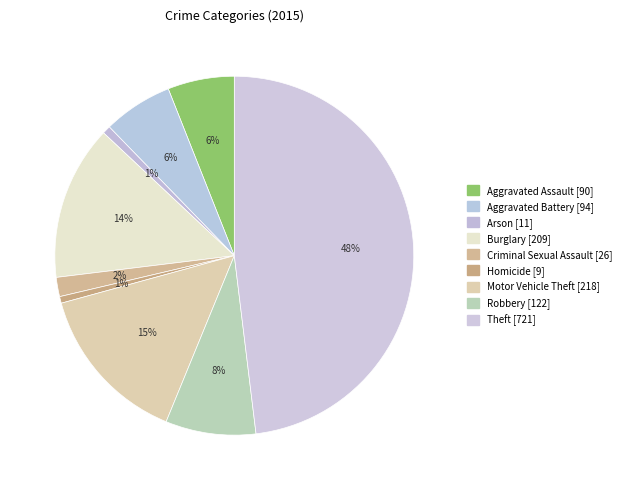

Rank the categories by value from highest to lowest.

Theft, Motor Vehicle Theft, Burglary, Robbery, Aggravated Battery, Aggravated Assault, Criminal Sexual Assault, Arson, Homicide